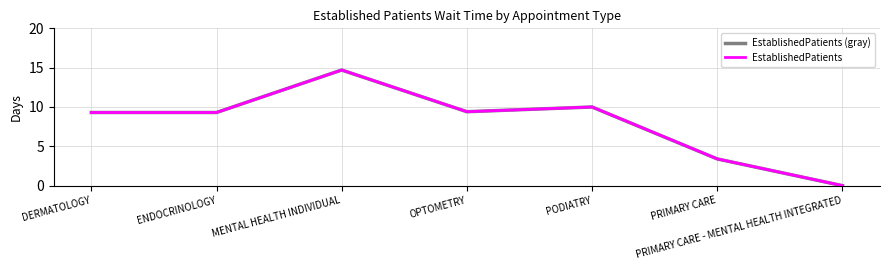

Reading left to right, transcribe all the data shown in this chart.

EstablishedPatients (gray): 9.3	9.3	14.7	9.4	10.0	3.4	0.0
EstablishedPatients: 9.3	9.3	14.7	9.4	10.0	3.4	0.0